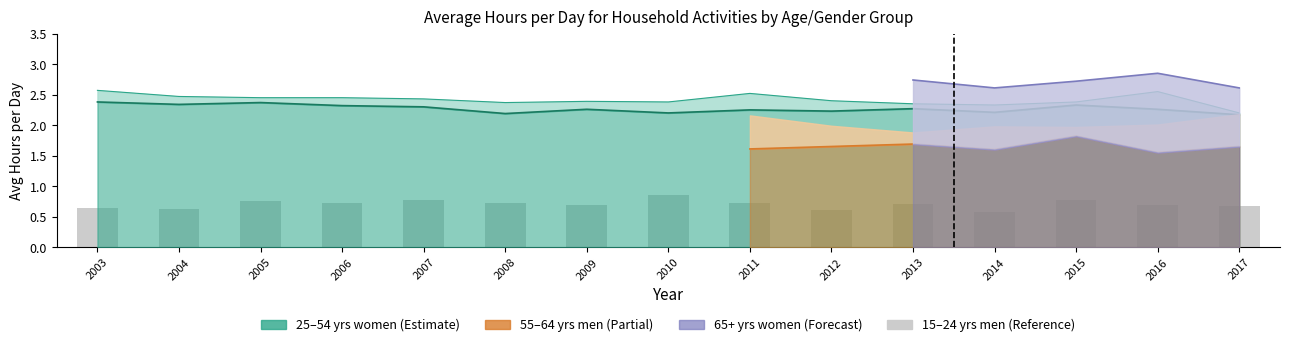

What is the value of the 9th bar from the left?

0.7